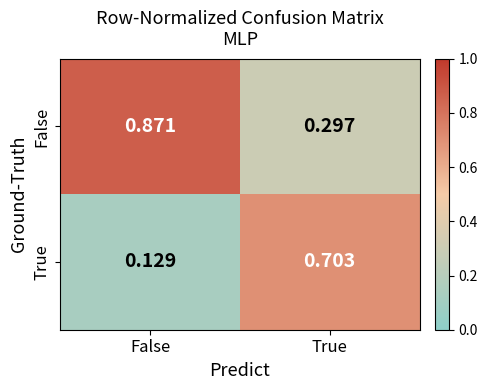

How many series are shown in this chart?

2